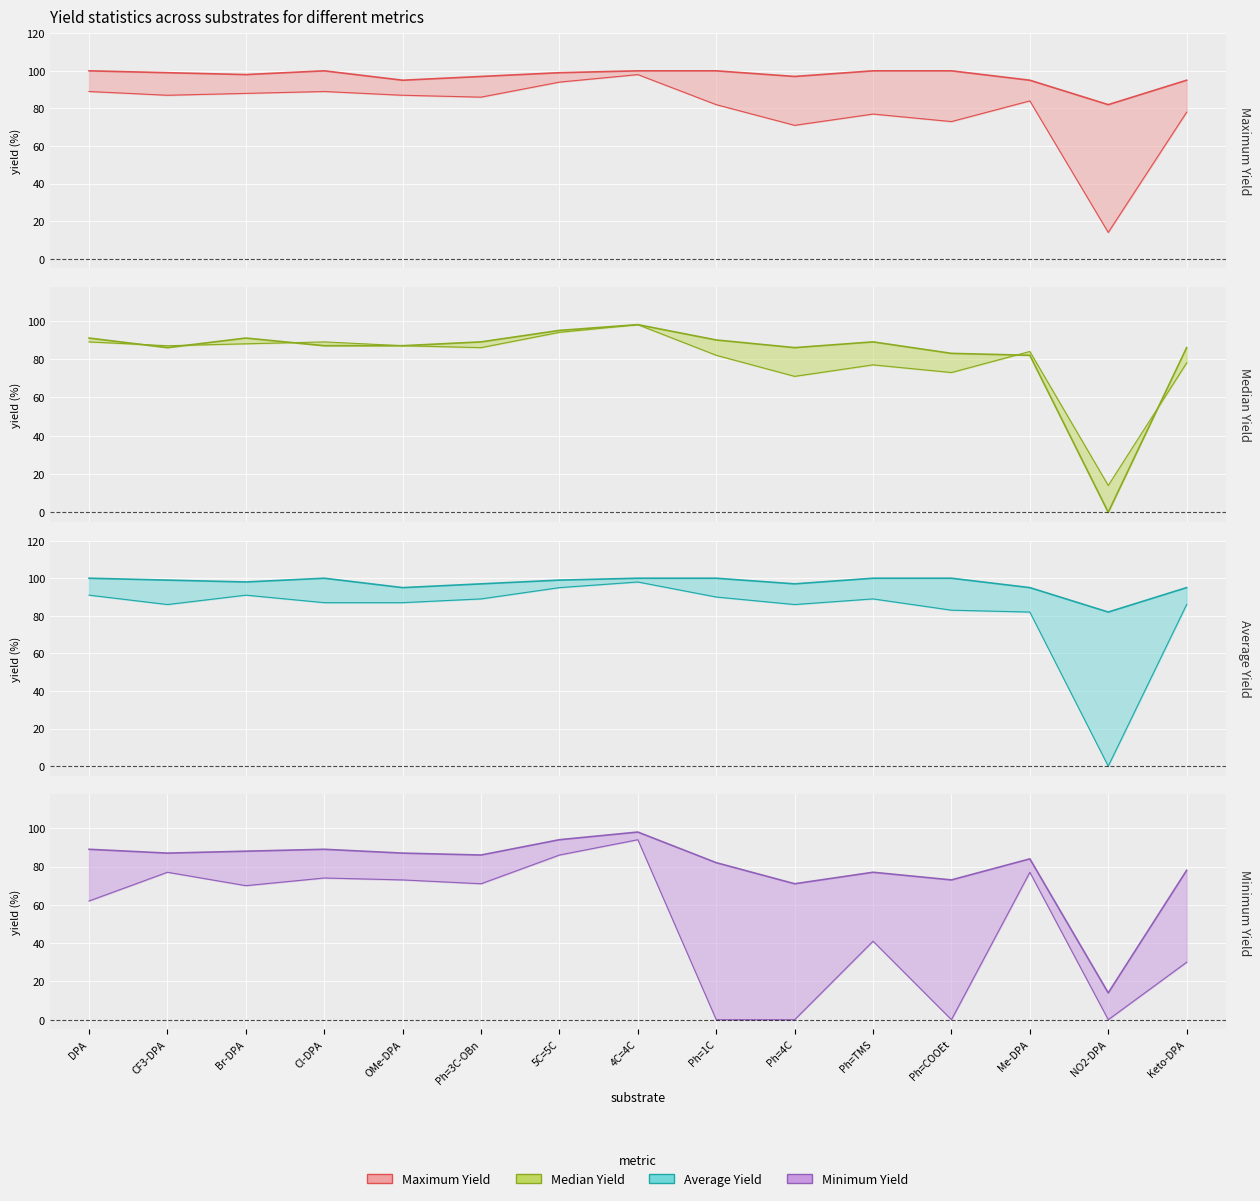

How many lines are shown in the chart?

4